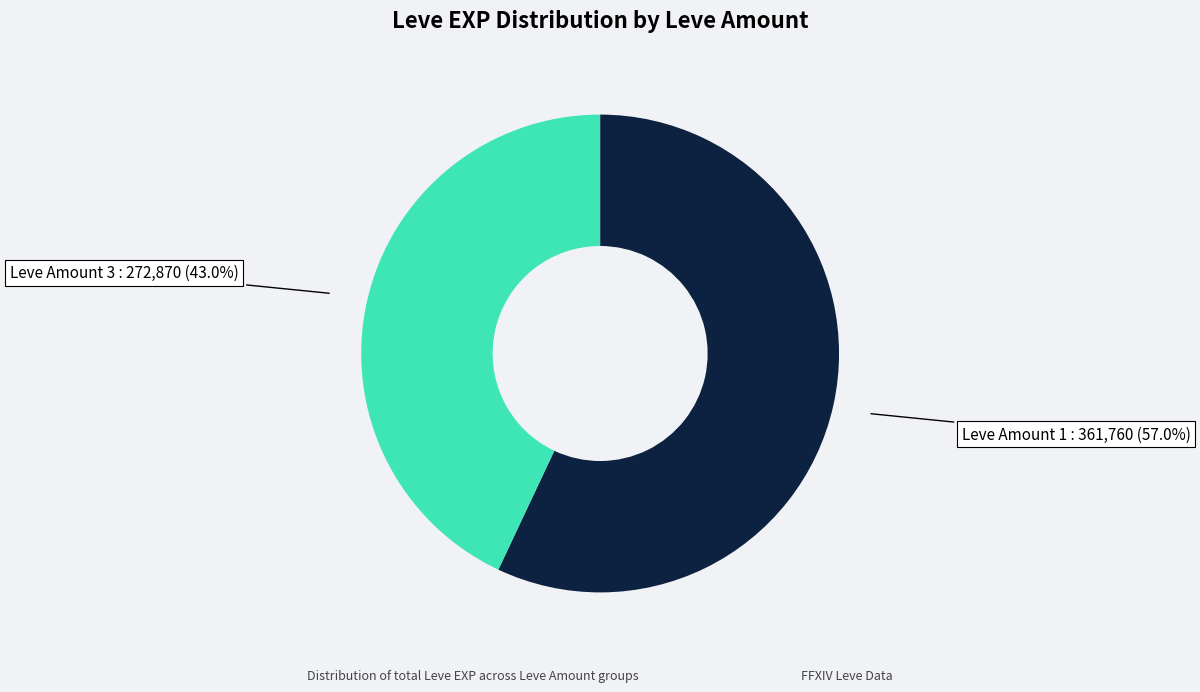

Is there any slice that represents more than half of the pie?

Yes